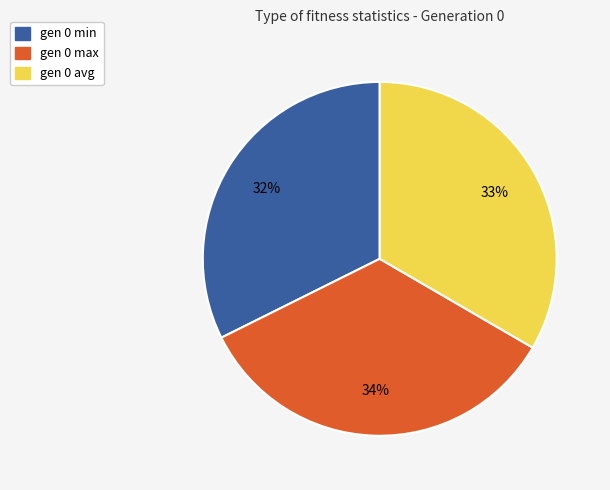

To the nearest percent, what is the average slice percentage?

33%